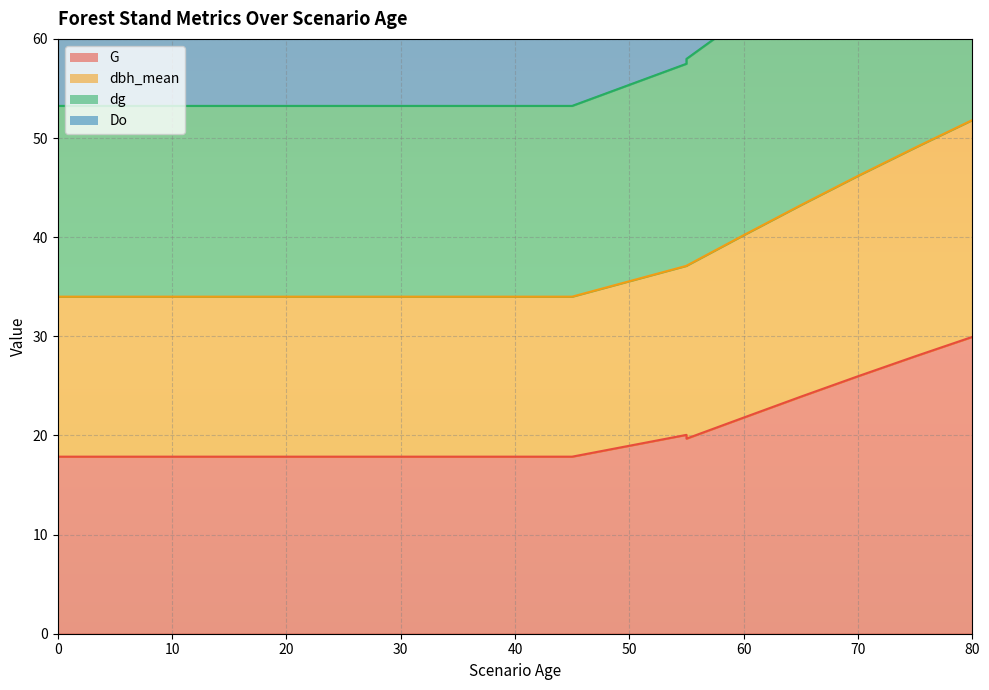

At 80, list the series in order from largest to smallest.

dbh_mean, dg, Do, G